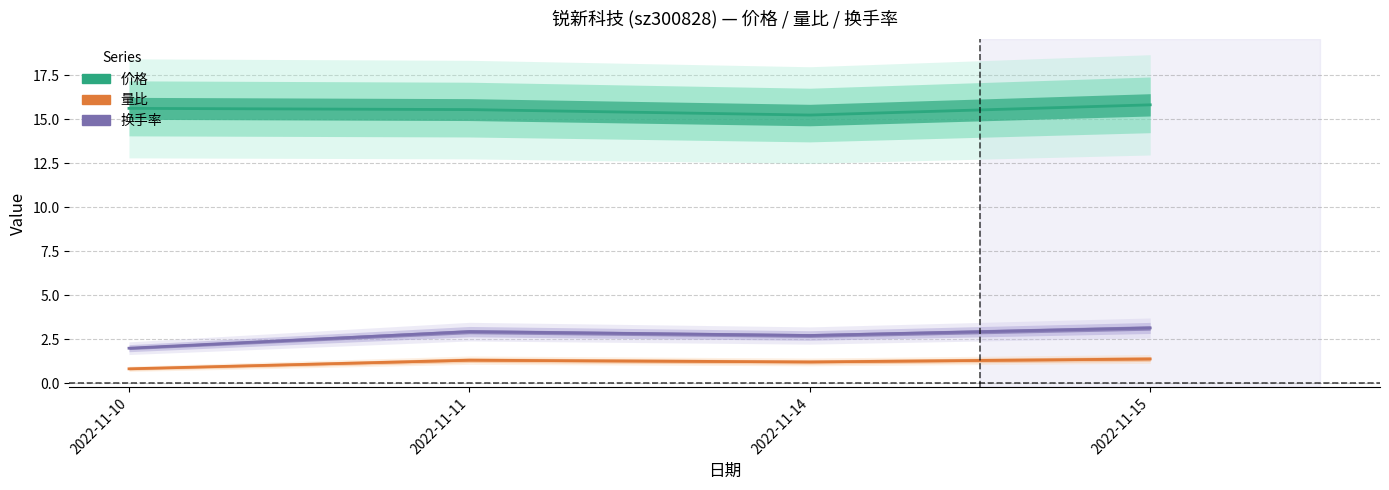

Between 2022-11-11 and 2022-11-14, which series saw the biggest shift?

价格